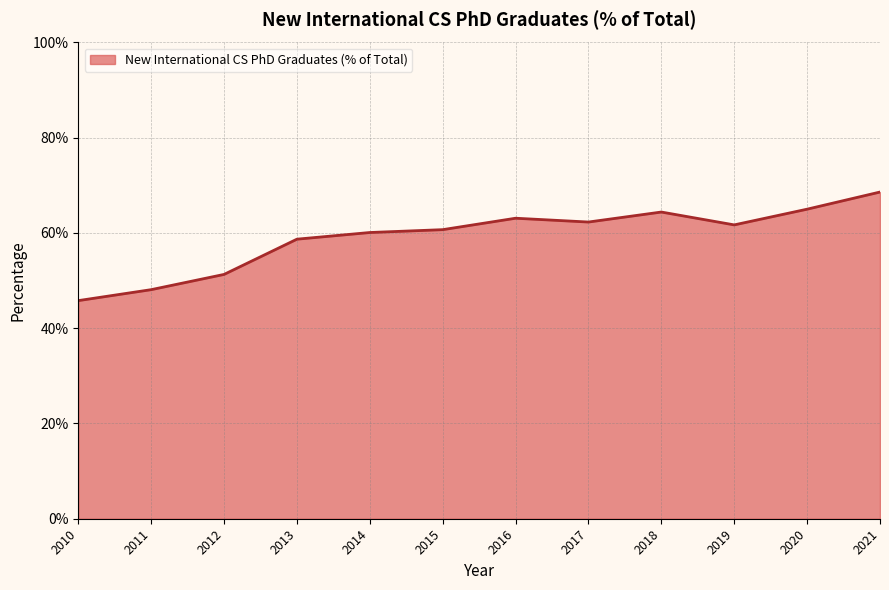

Is it true that the value at 2011 is 0.8?

False